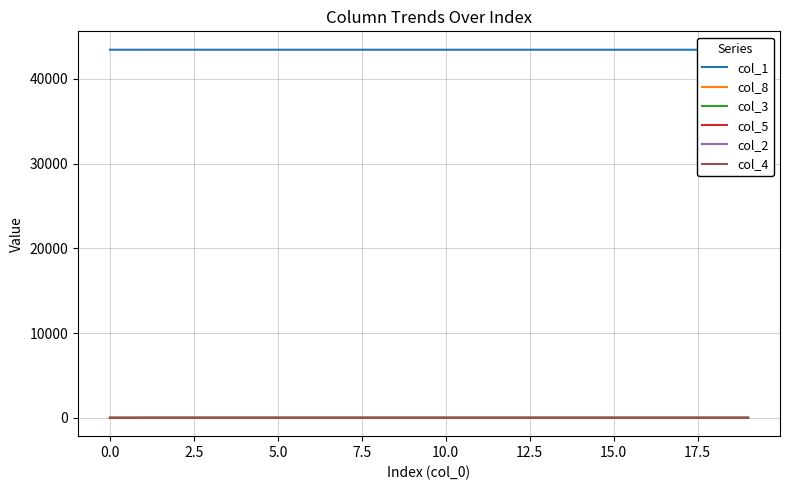

Reading left to right, what are all the values shown in this chart?

col_1: 43447.0	43446.9	43446.8	43446.8	43446.8	43446.7	43446.7	43446.7	43446.6	43446.6	43446.6	43446.5	43446.5	43446.5	43446.4	43446.4	43446.4	43446.3	43446.3	43446.3
col_8: 0.0	0.0	0.0	0.0	0.0	0.1	0.1	0.1	0.1	0.2	0.2	0.2	0.3	0.3	0.3	0.4	0.4	0.4	0.5	0.5
col_3: 0.0	0.1	0.1	0.1	0.1	0.1	0.1	0.1	0.1	0.1	0.1	0.1	0.1	0.1	0.1	0.1	0.1	0.1	0.1	0.1
col_5: 0.0	0.0	0.0	0.0	0.0	0.1	0.1	0.1	0.1	0.1	0.1	0.1	0.1	0.1	0.1	0.1	0.1	0.1	0.1	0.1
col_2: 0.0	0.0	0.0	0.0	0.0	0.0	0.0	0.0	0.0	0.0	0.0	0.0	0.0	0.0	0.0	0.0	0.0	0.0	0.0	0.0
col_4: 0.0	0.0	0.0	0.0	0.0	0.0	0.0	0.0	0.0	0.0	0.0	0.0	0.0	0.0	0.0	0.0	0.0	0.0	0.0	0.0